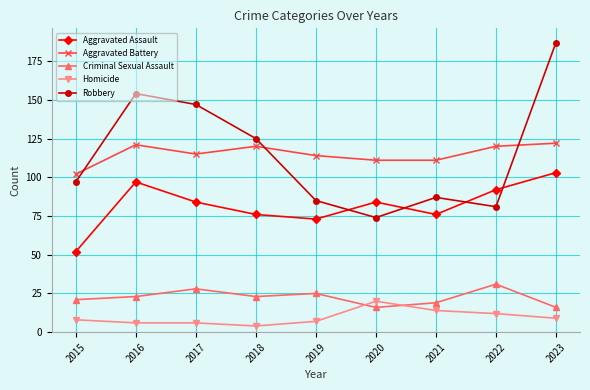

How many lines are shown in the chart?

5